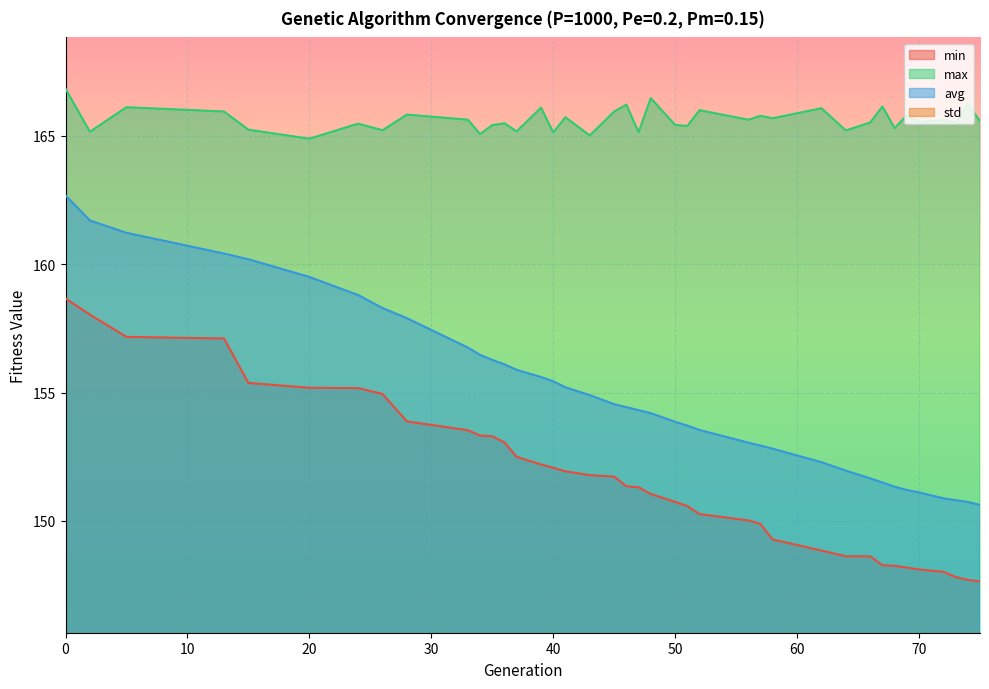

Reading left to right, transcribe all the data shown in this chart.

min: 158.7	158.0	157.2	157.1	155.4	155.2	155.2	154.9	153.9	153.5	153.3	153.3	153.1	152.5	152.2	152.1	151.9	151.8	151.7	151.4	151.3	151.1	150.7	150.6	150.3	150.0	149.9	149.3	148.8	148.6	148.6	148.3	148.3	148.2	148.1	148.0	147.8	147.7	147.6
max: 166.8	165.2	166.1	166.0	165.2	164.9	165.5	165.2	165.8	165.6	165.1	165.4	165.5	165.2	166.1	165.1	165.7	165.0	166.0	166.2	165.1	166.5	165.4	165.4	166.0	165.6	165.8	165.7	166.1	165.2	165.5	166.1	165.3	165.8	165.5	165.6	165.5	166.3	165.6
avg: 162.7	161.7	161.2	160.4	160.2	159.5	158.8	158.3	157.9	156.8	156.5	156.3	156.1	155.9	155.6	155.4	155.2	154.9	154.6	154.4	154.3	154.2	153.9	153.7	153.5	153.1	152.9	152.8	152.3	152.0	151.7	151.5	151.3	151.2	151.1	150.9	150.8	150.7	150.6
std: 1.2	1.2	1.4	1.7	1.7	1.9	2.1	2.2	2.3	2.7	2.8	2.8	2.9	2.9	3.1	3.2	3.1	3.4	3.5	3.6	3.6	3.7	3.8	3.9	3.9	4.1	4.2	4.2	4.4	4.5	4.7	4.7	4.8	4.9	5.0	5.0	5.1	5.1	5.1